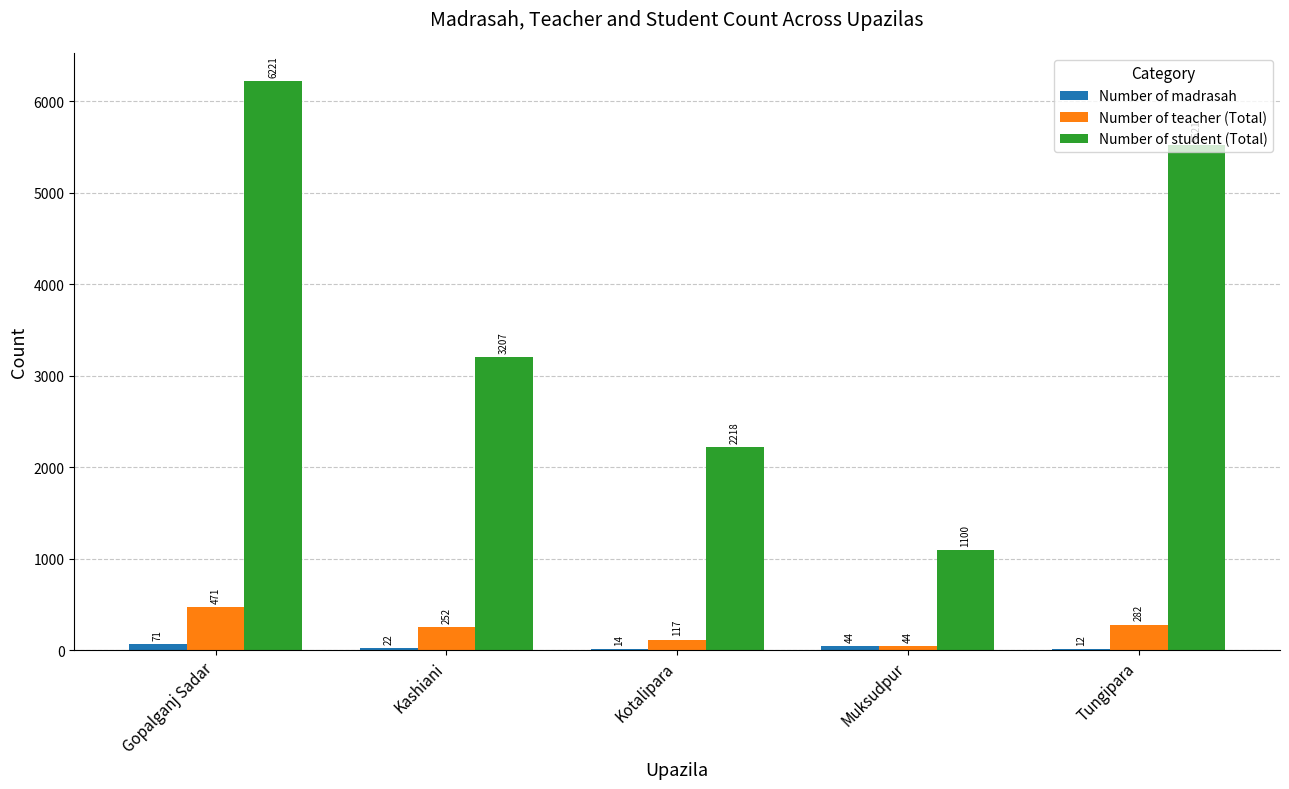

What is the sum of all Number of student (Total) values?

18267